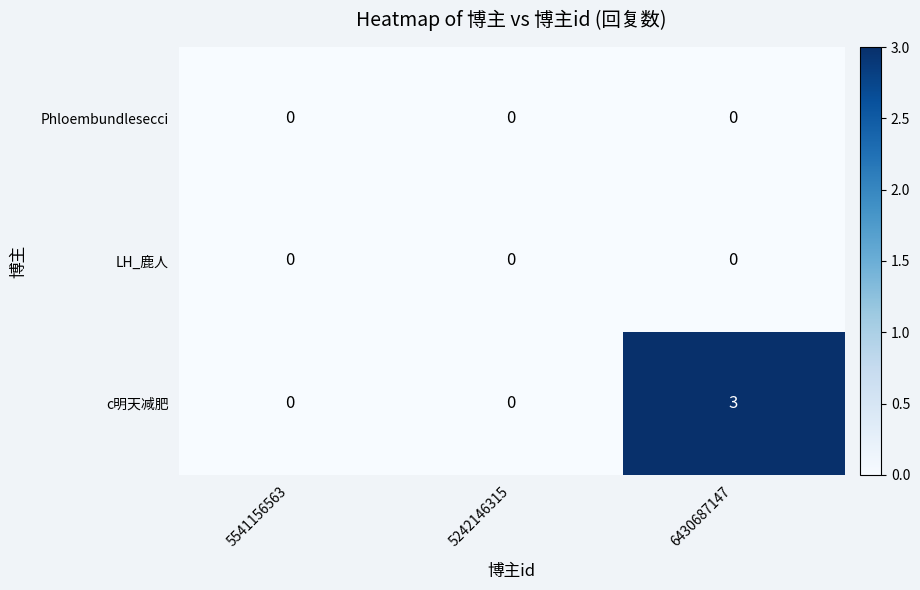

Reading left to right, what are all the values shown in this chart?

Phloembundlesecci: 0	0	0
LH_鹿人: 0	0	0
c明天减肥: 0	0	3